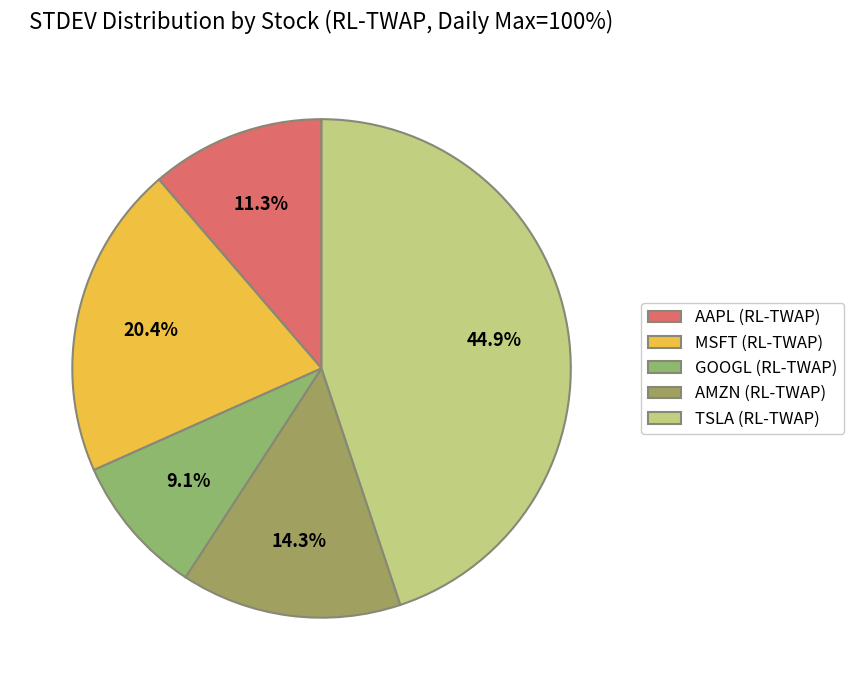

Is AMZN (RL-TWAP) the majority of the pie?

No